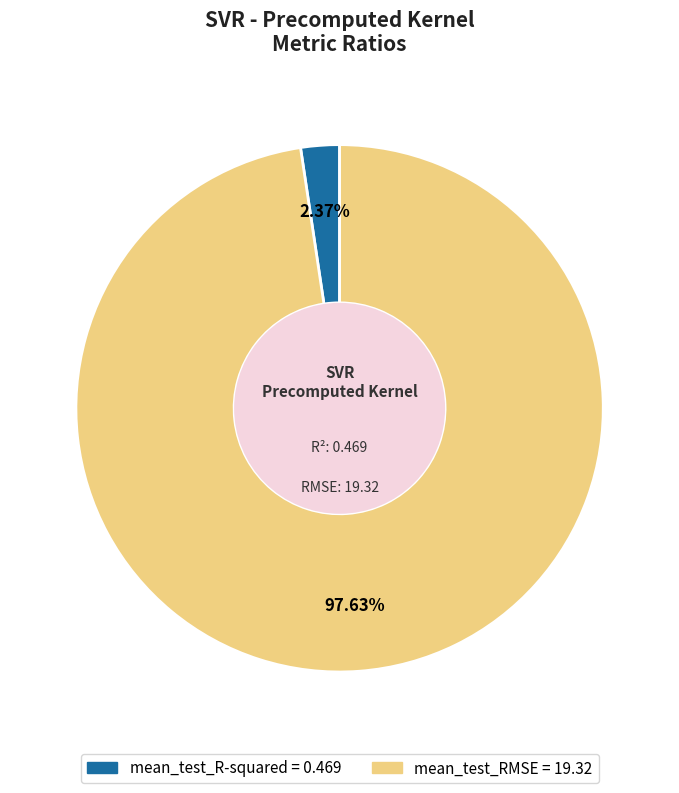

How many slices are in this pie chart?

2